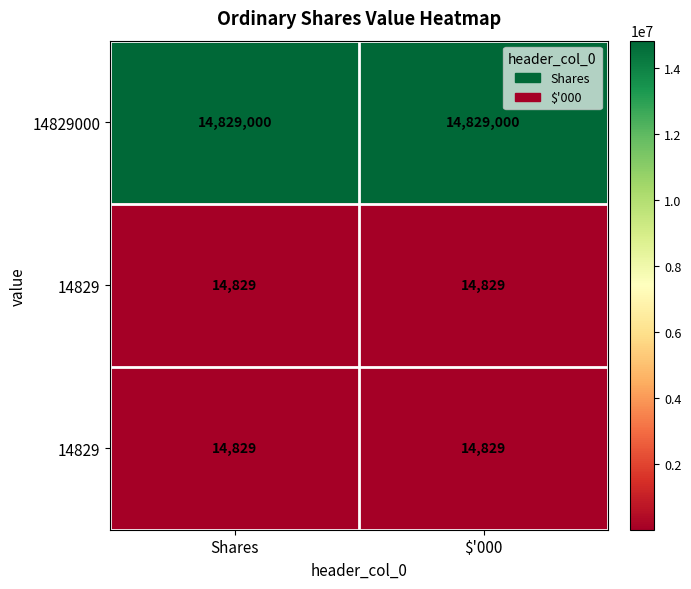

How many series are shown in this chart?

3